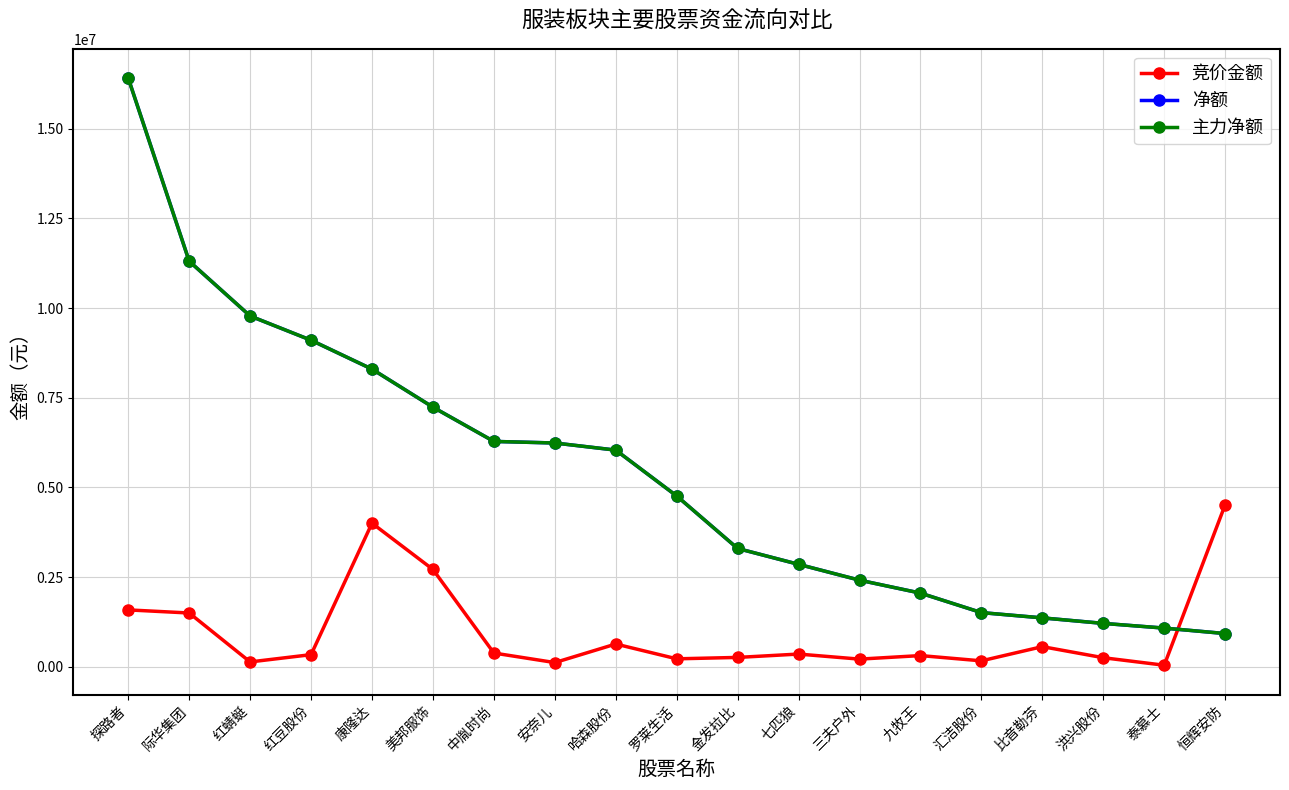

Is the value of 主力净额 at 红蜻蜓 greater than the value of 净额 at 恒辉安防?

Yes